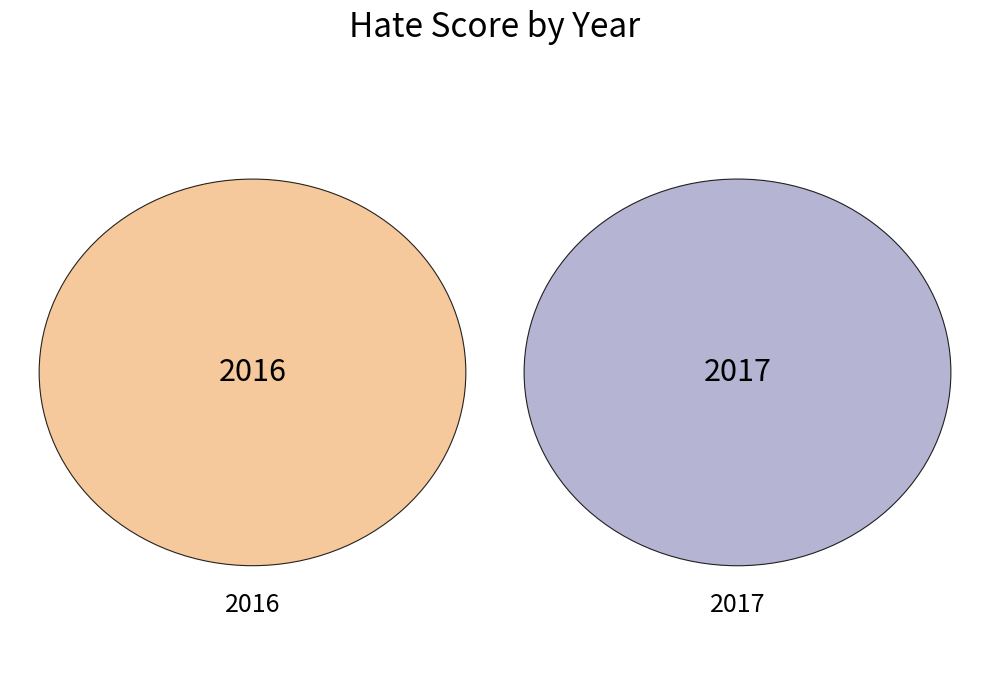

Combined, what portion of the pie is 2017 and 2016?

100.0%